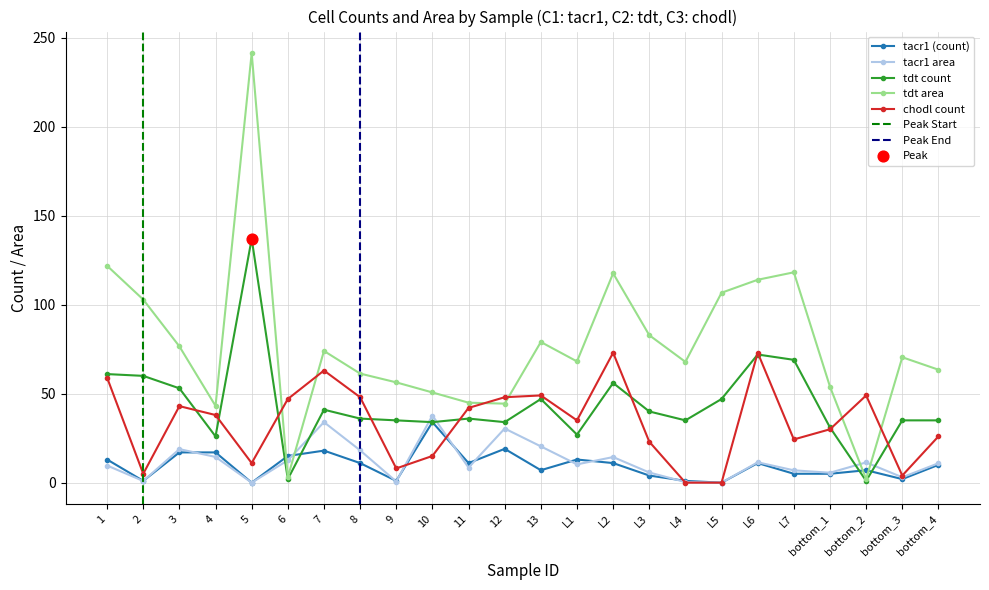

What are all the series names shown in the legend?

tacr1 (count), tacr1 area, tdt count, tdt area, chodl count